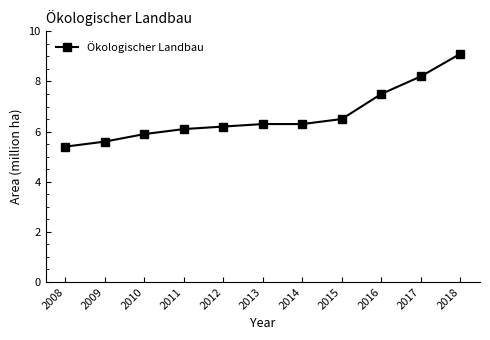

How many categories are shown in the chart?

11